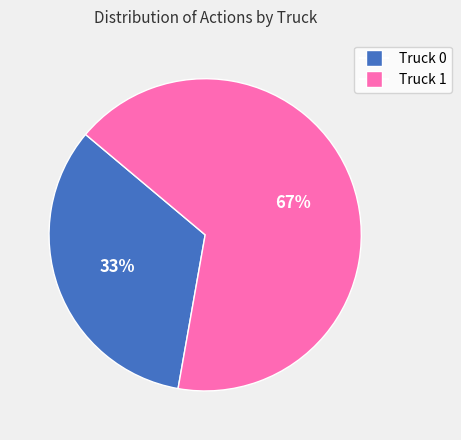

To the nearest percent, what percentage of the pie is Truck 0?

33%